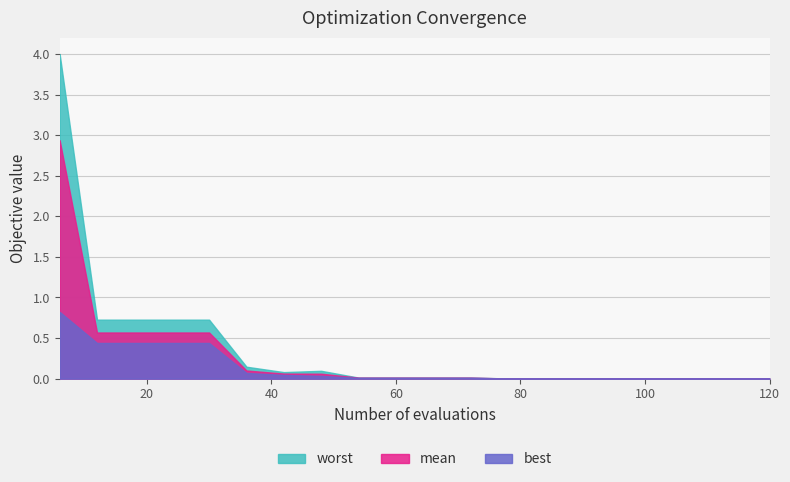

What is the average value of the best series?

0.1